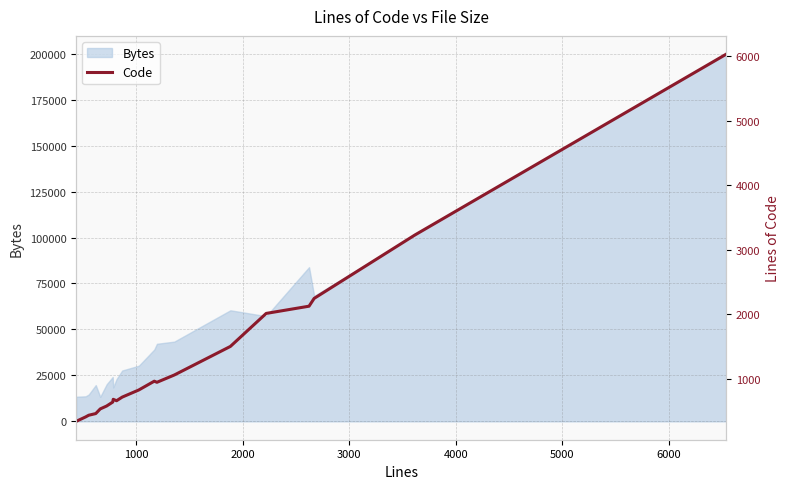

How many lines are shown in the chart?

1